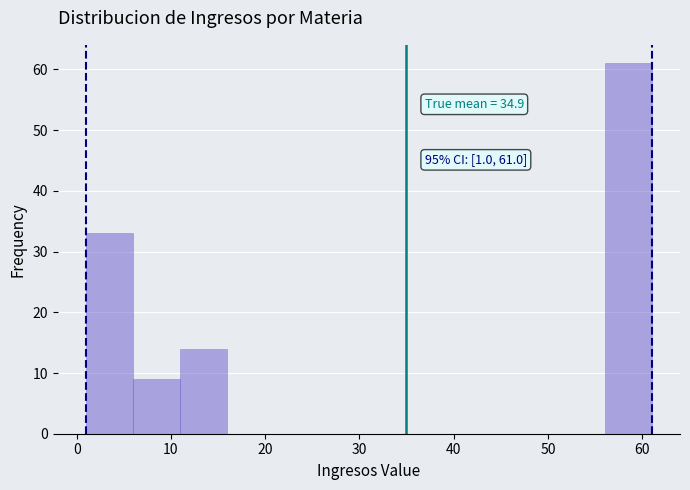

Which range on the x-axis has the tallest bar?

56 to 61